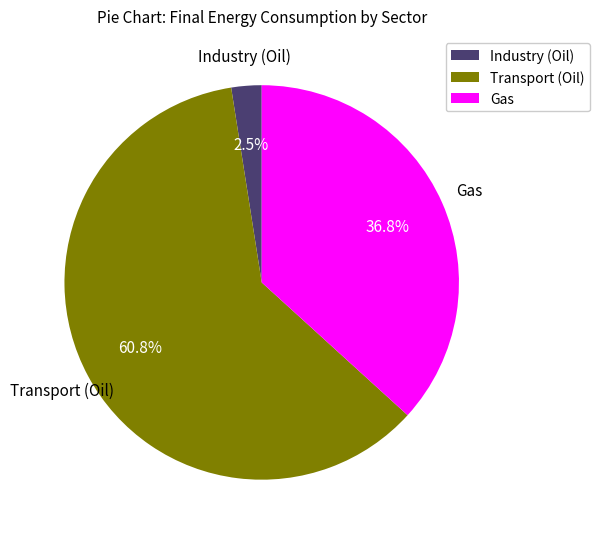

To the nearest percent, what is the difference between the largest and smallest slice percentages?

58%